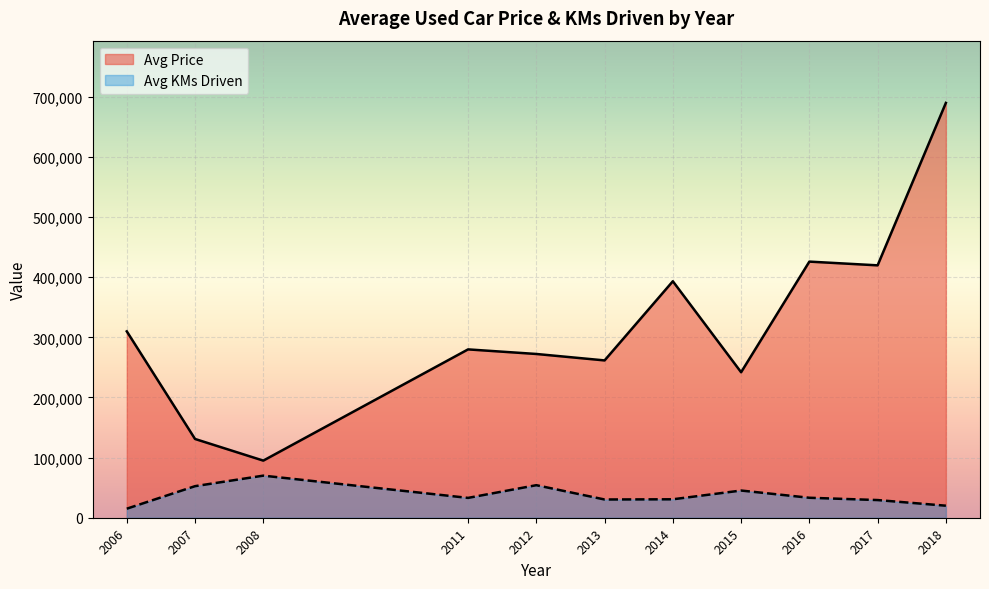

Which series has the widest spread of values?

Avg Price